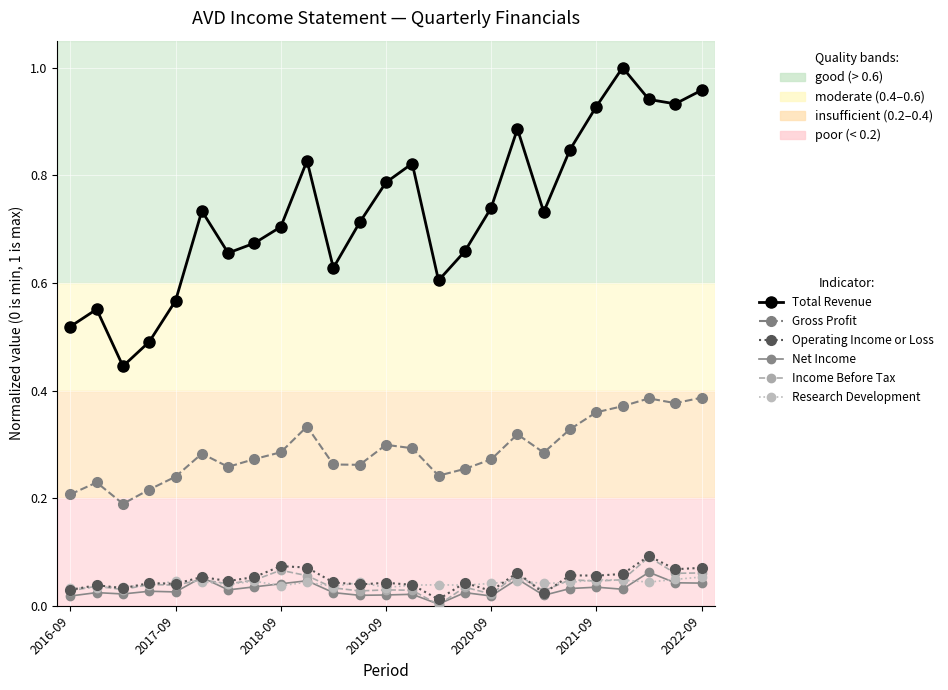

Which series has the largest total across all categories?

Total Revenue